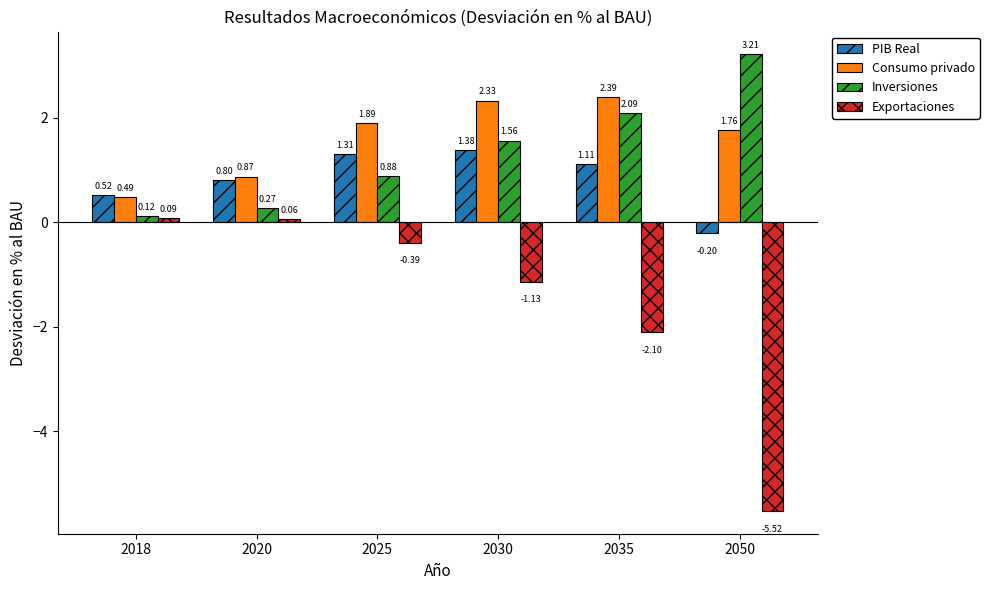

Between 2020 and 2025, which series saw the biggest shift?

Consumo privado